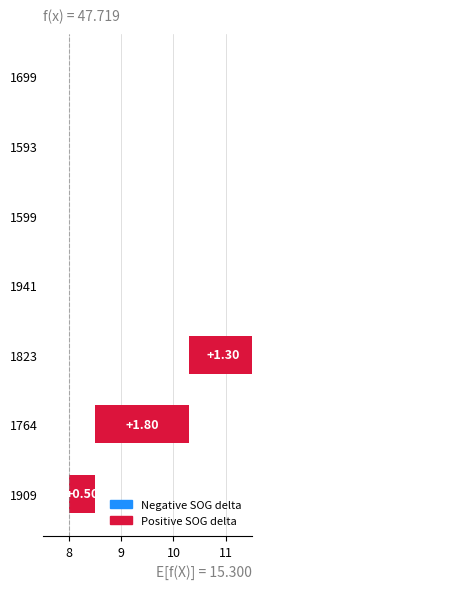

How many data points are less than 1?

3